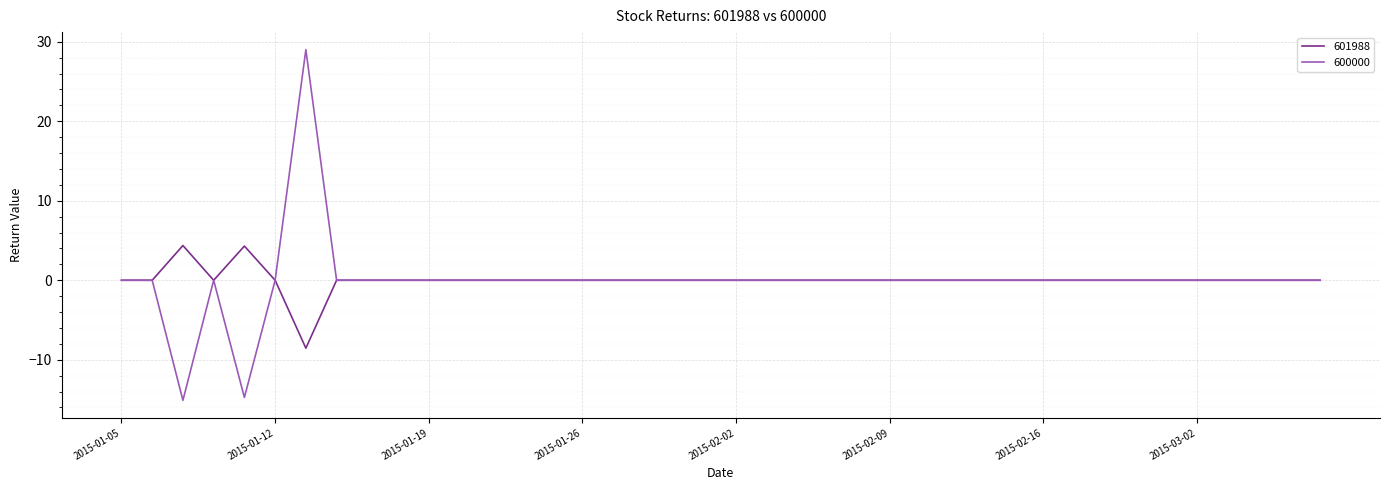

What is the maximum value for 601988?

4.4